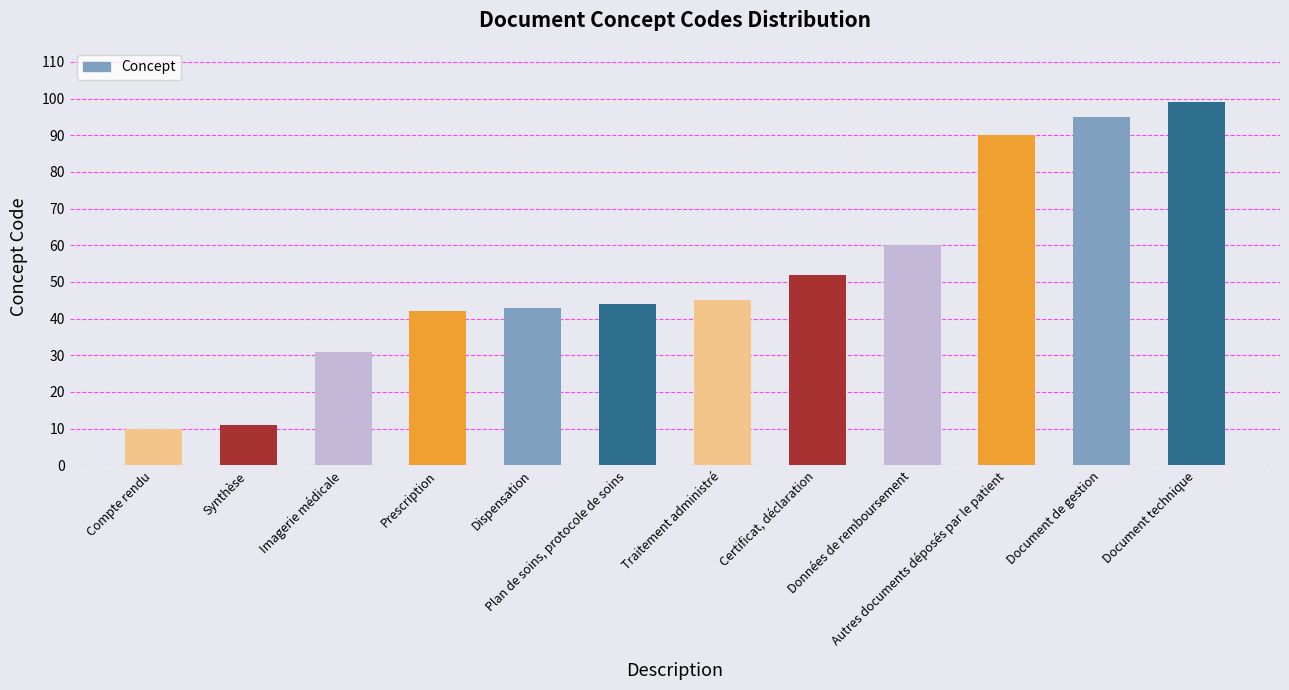

List the labels in order of value, smallest first.

Compte rendu, Synthèse, Imagerie médicale, Prescription, Dispensation, Plan de soins, protocole de soins, Traitement administré, Certificat, déclaration, Données de remboursement, Autres documents déposés par le patient, Document de gestion, Document technique